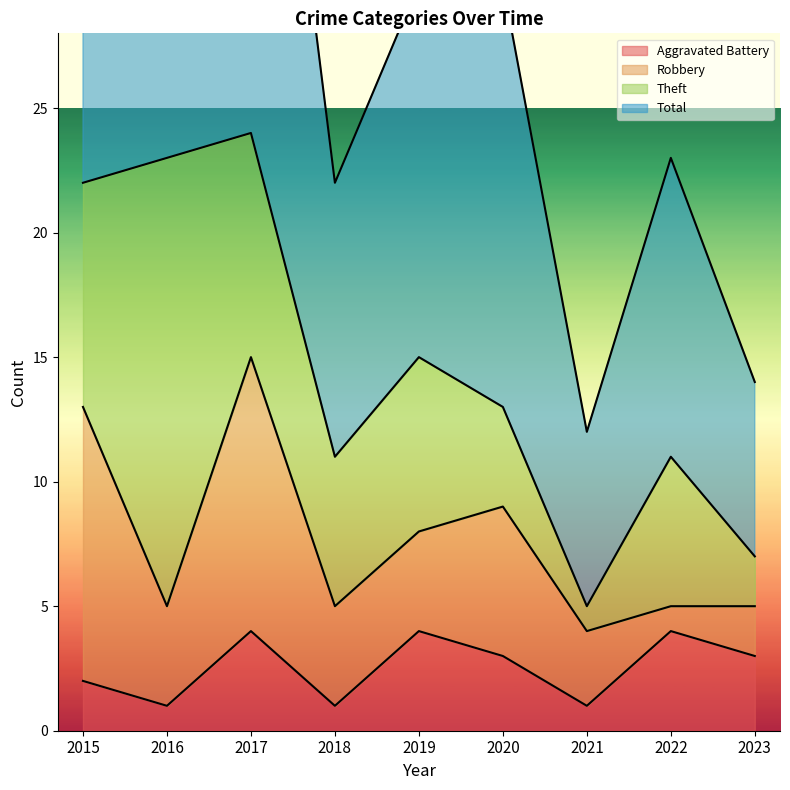

What is the smallest value displayed?

1